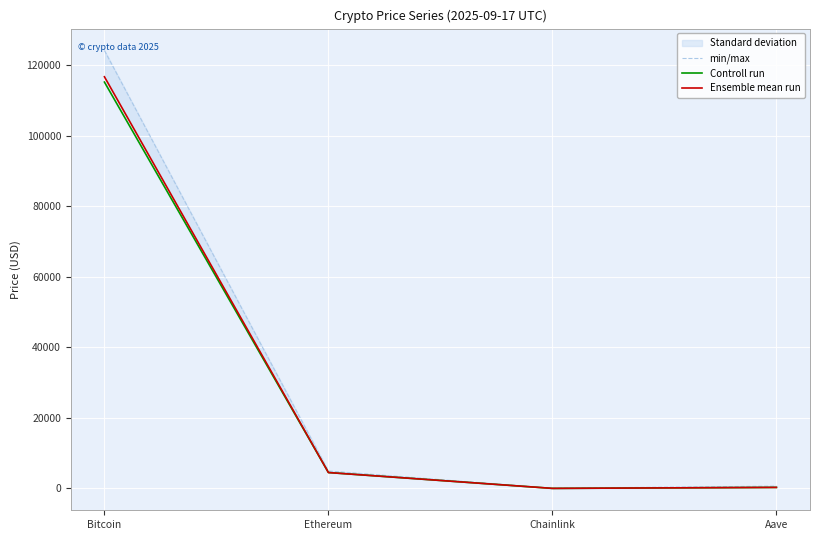

What is the label of the 2nd point from the right?

Chainlink